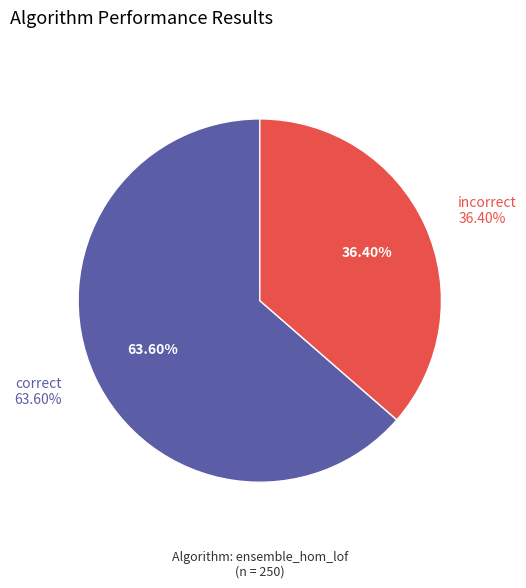

True or false: correct accounts for 52% of the total.

False